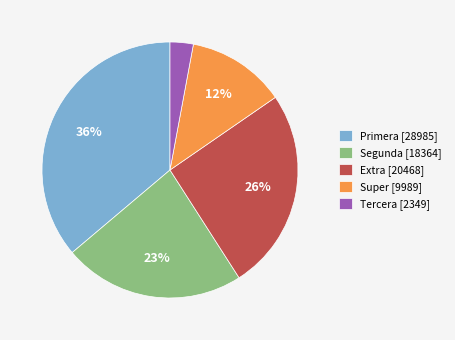

Which slice is the smallest?

Tercera [2349]